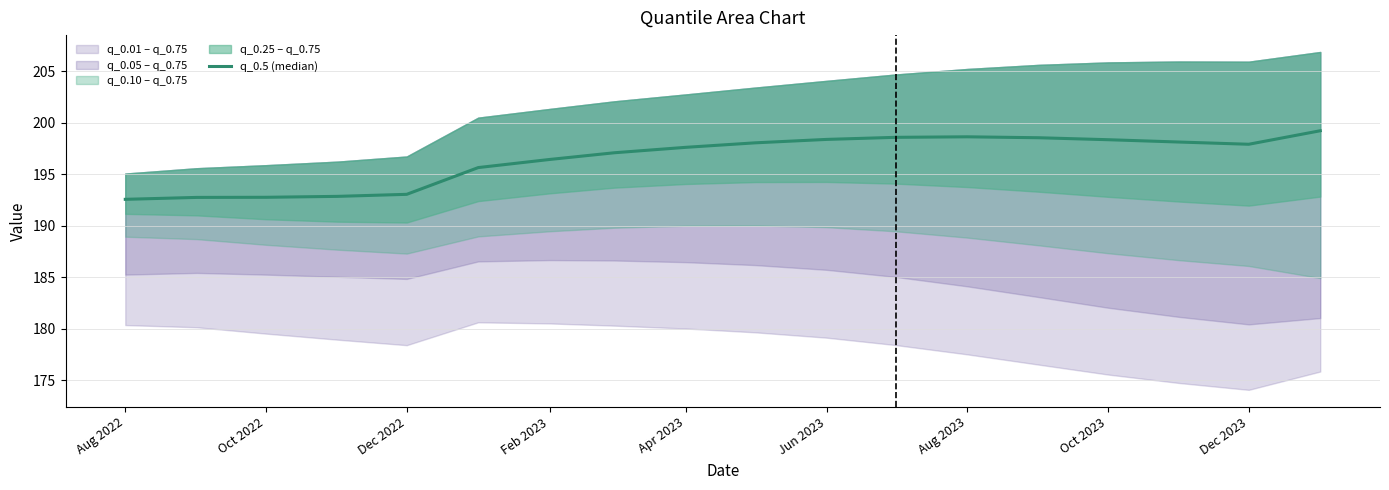

Reading left to right, list all the values displayed in this chart.

192.6	192.8	192.8	192.9	193.1	195.7	196.4	197.1	197.6	198.1	198.4	198.6	198.6	198.6	198.4	198.1	197.9	199.2